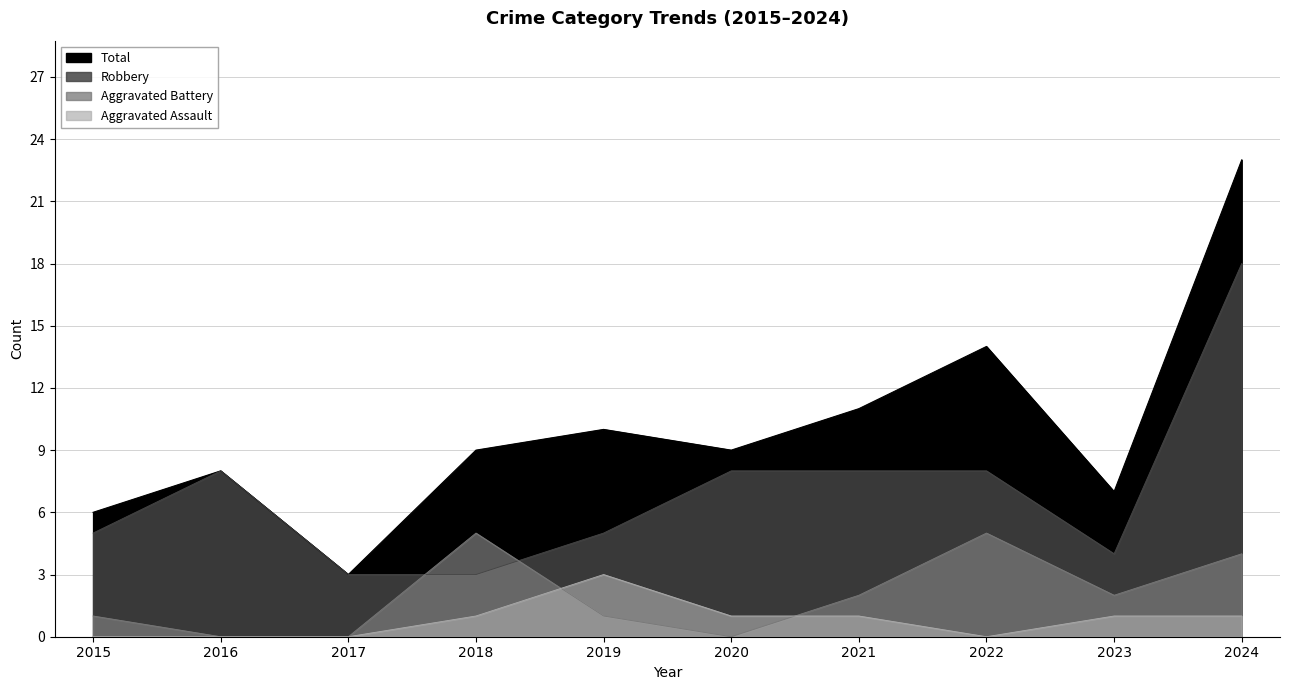

How many times do Aggravated Battery and Robbery cross each other?

2